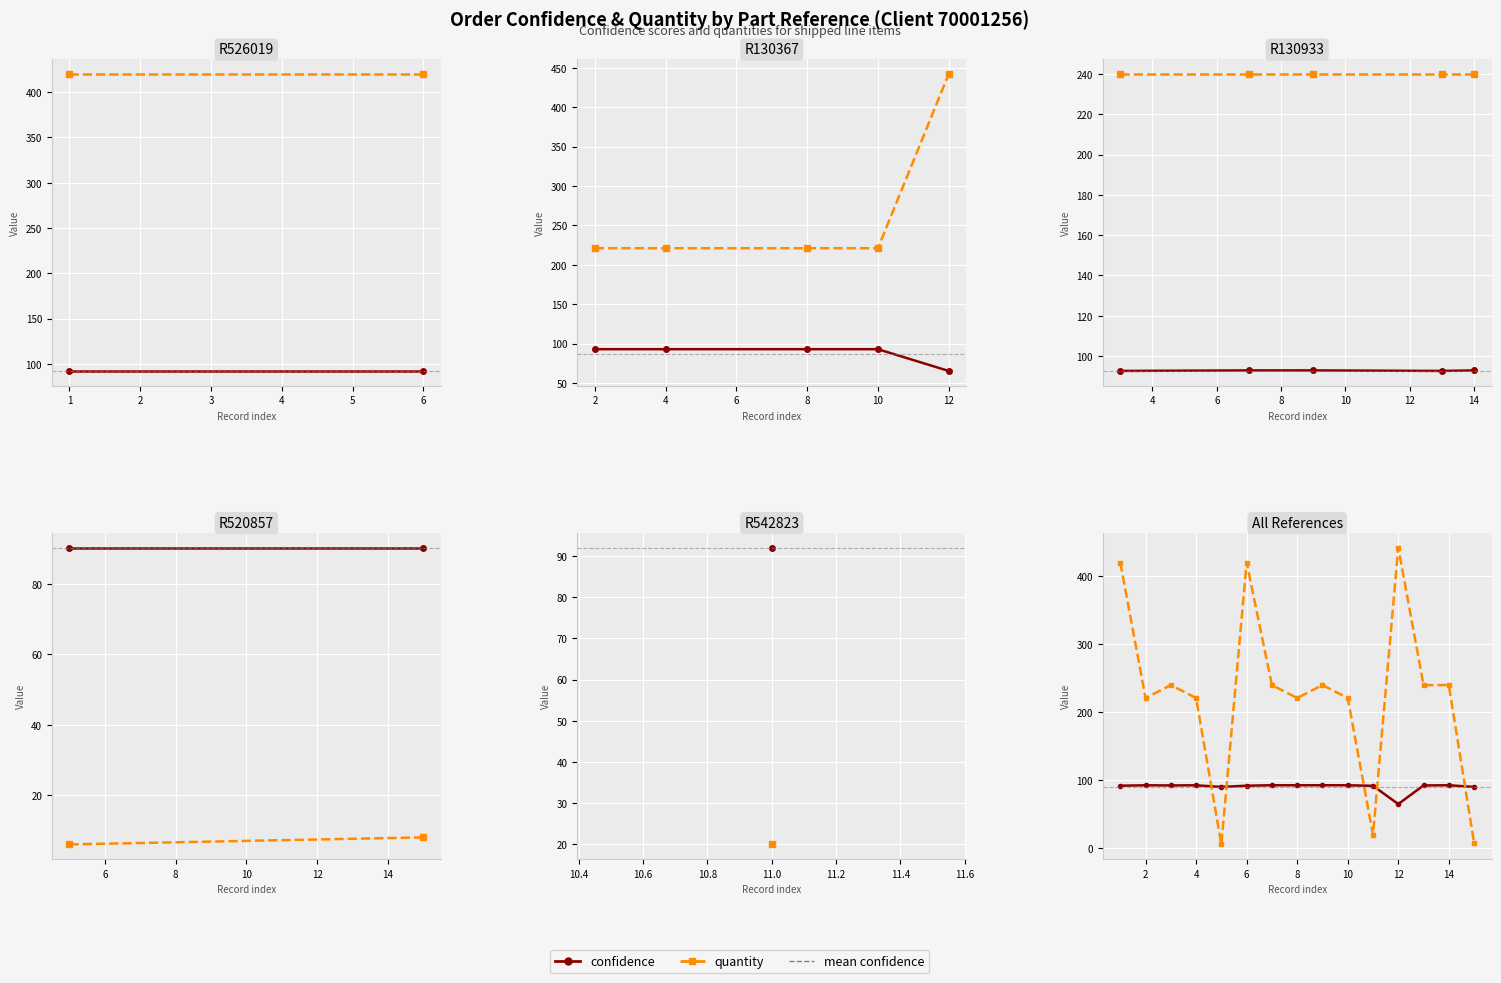

What is the value of the confidence point at the 10th from the left?

92.8